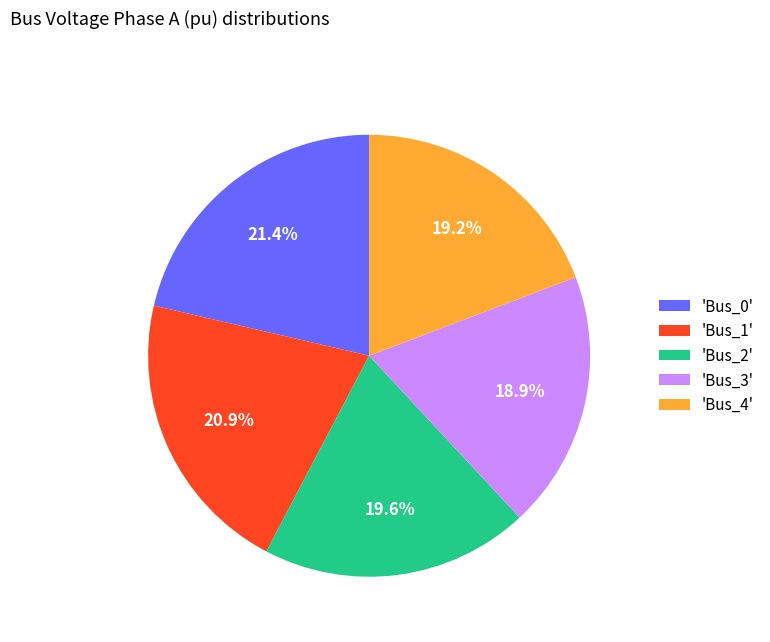

Is 'Bus_1' the majority of the pie?

No